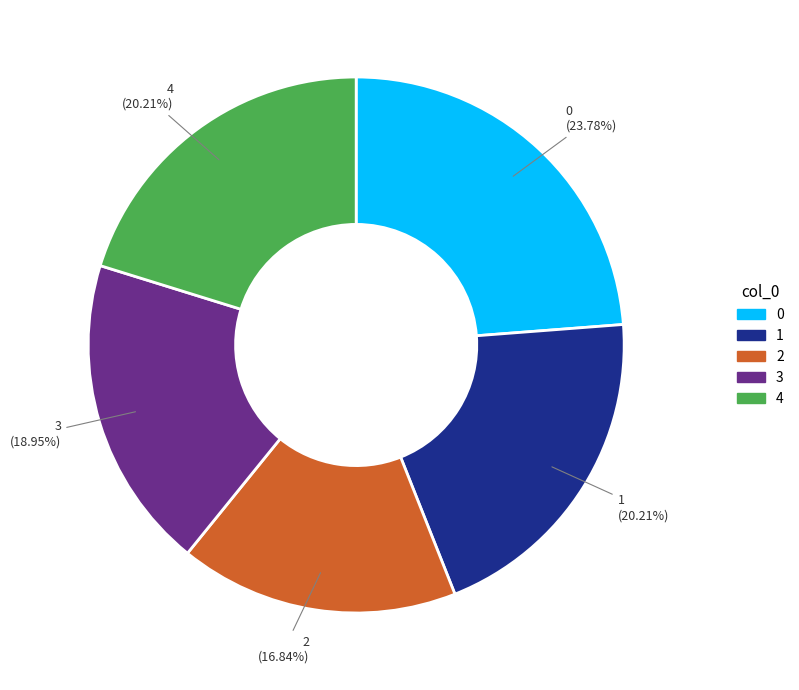

What is the smallest slice in the pie chart?

2